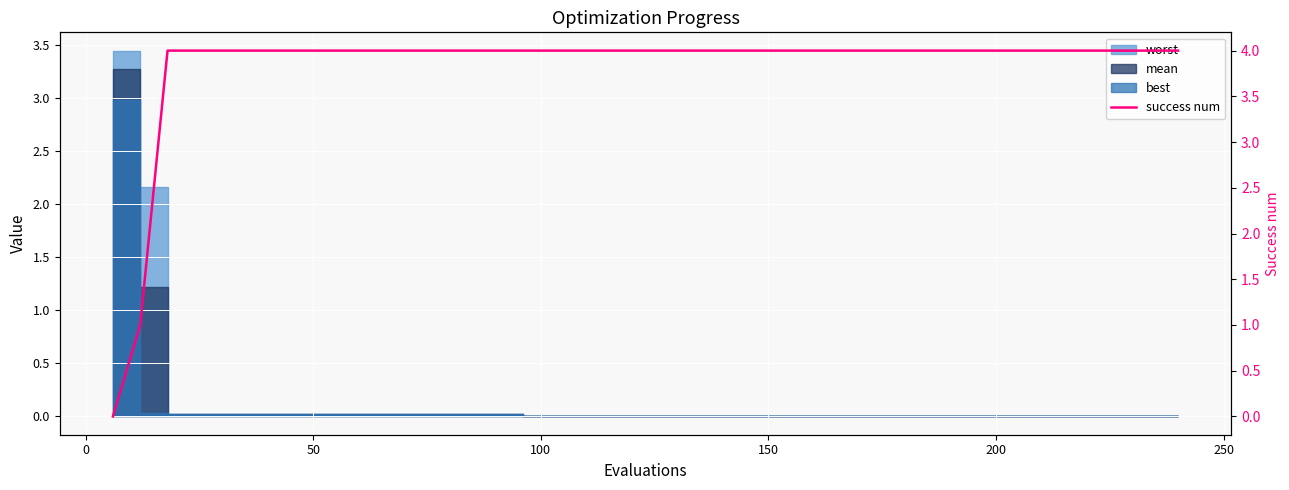

Does the chart display data point markers on the line(s)?

No